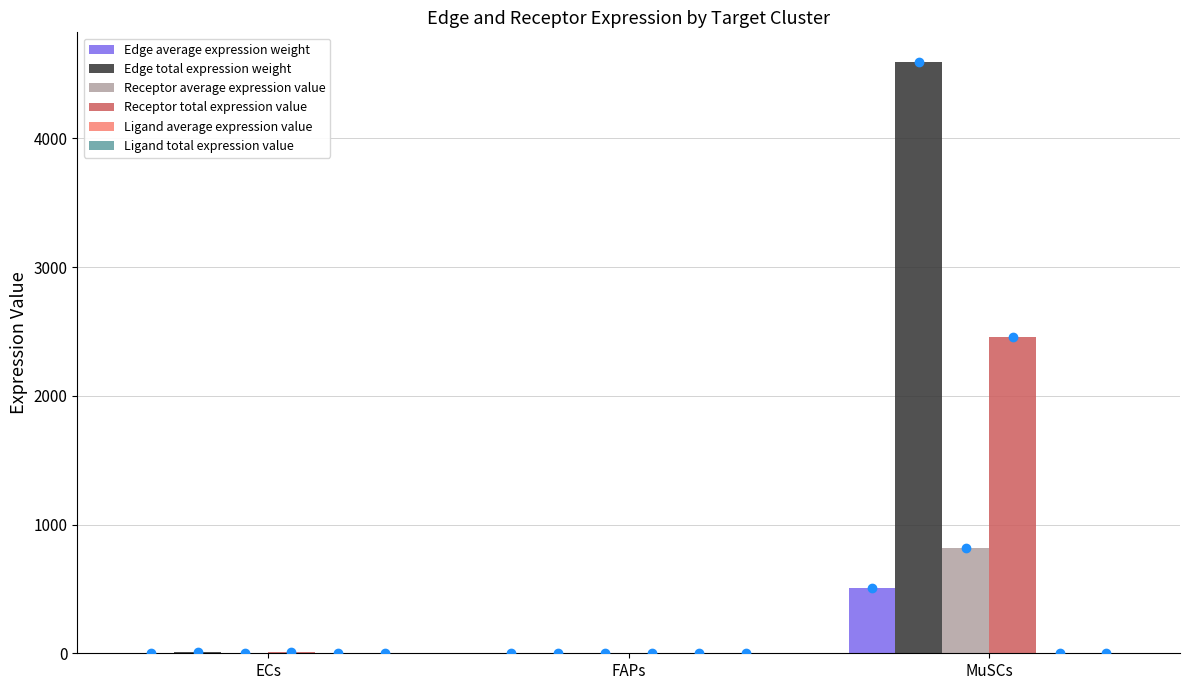

Is the value of Ligand total expression value at FAPs greater than the value of Edge average expression weight at ECs?

Yes